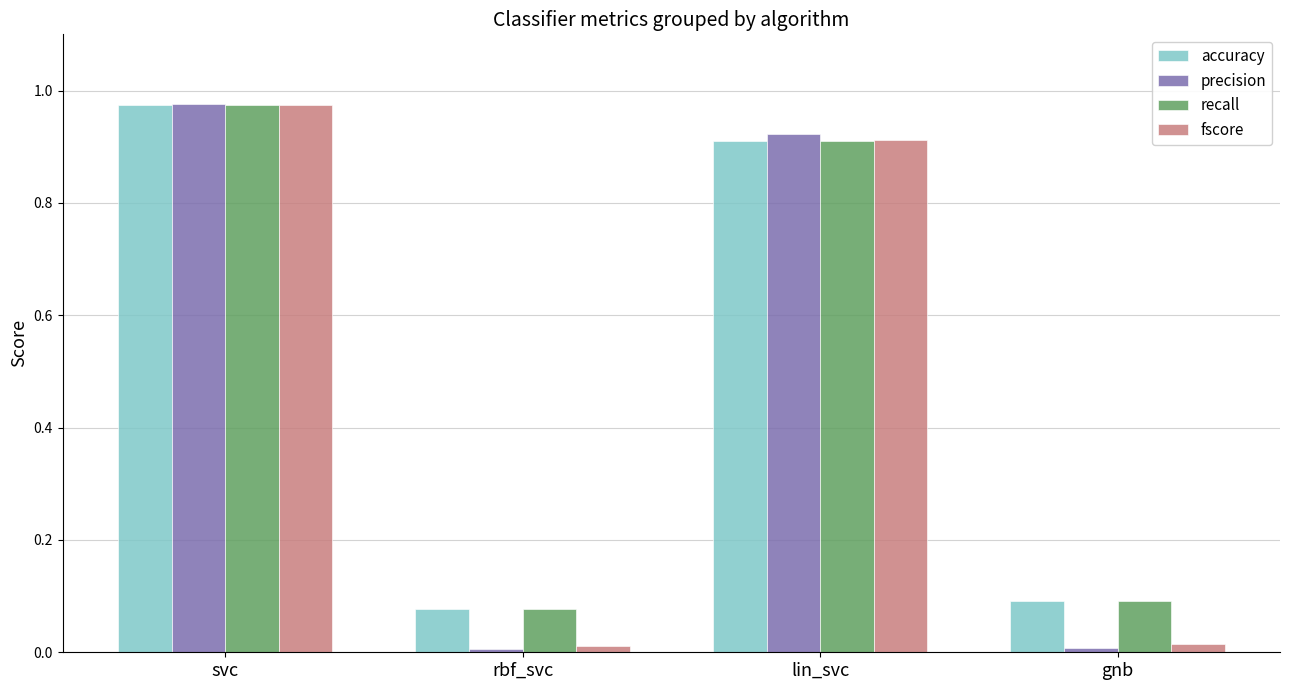

What is the sum of the fscore values at lin_svc and svc?

1.9